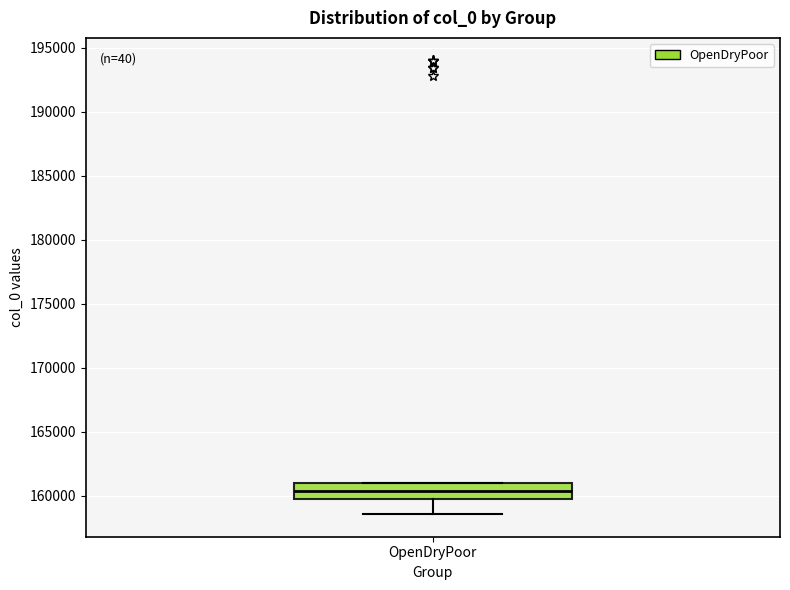

Transcribe this box plot: give where the median line is, the range the box spans, and where the two whiskers end, as read against the y-axis. The values are not printed on the chart, so give them approximately, as read against the axis.

median 160500, box 160000 to 161000, whiskers 158500 to 161000